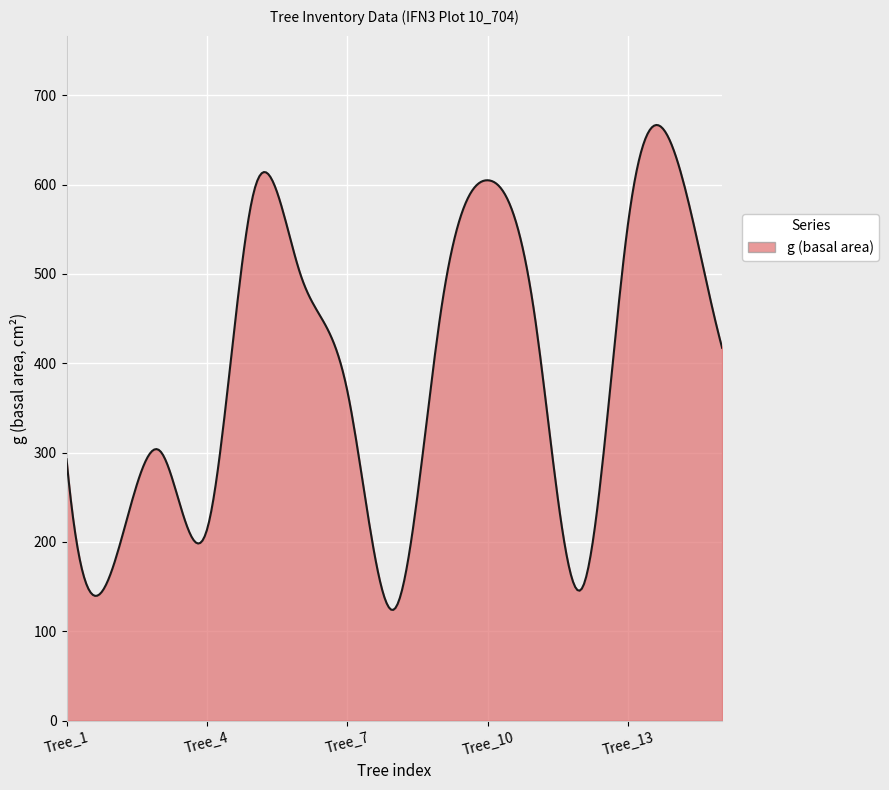

What is the difference between the maximum and minimum values?

542.7